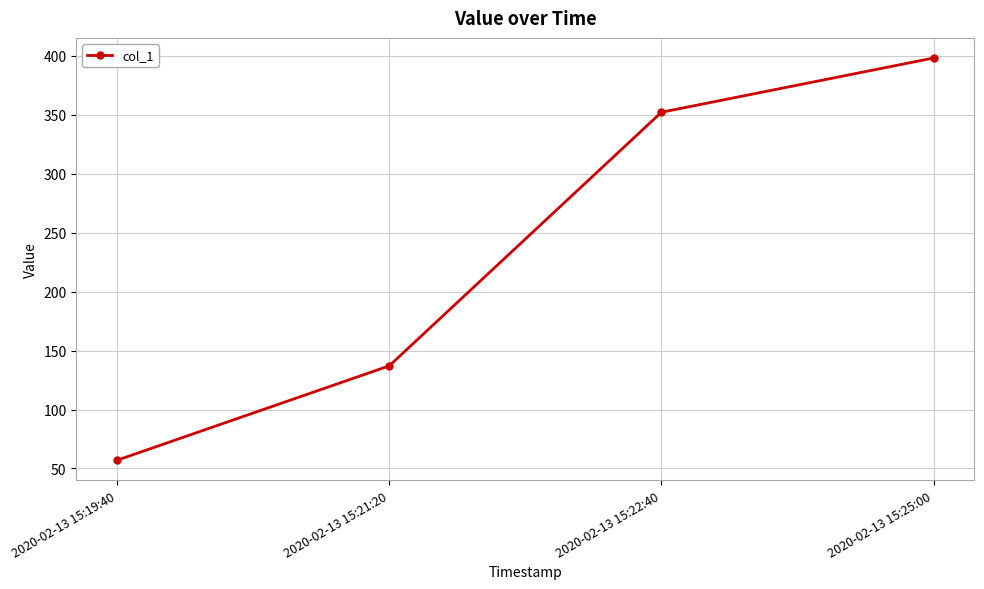

Reading left to right, transcribe all the data shown in this chart.

2020-02-13 15:19:40=57	2020-02-13 15:21:20=137	2020-02-13 15:22:40=352	2020-02-13 15:25:00=398